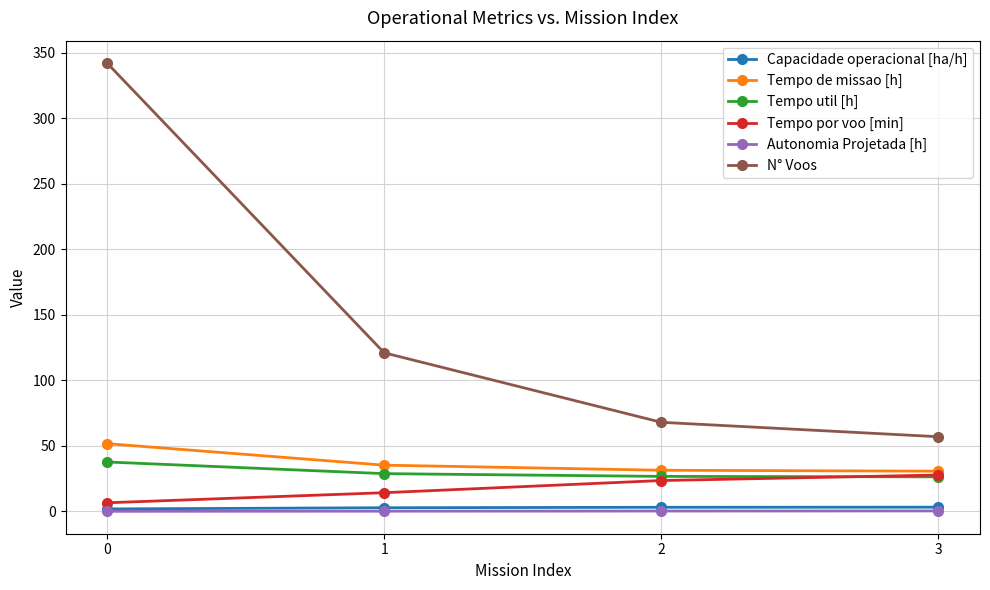

Is it true that N° Voos equals 20.0 at 2?

False